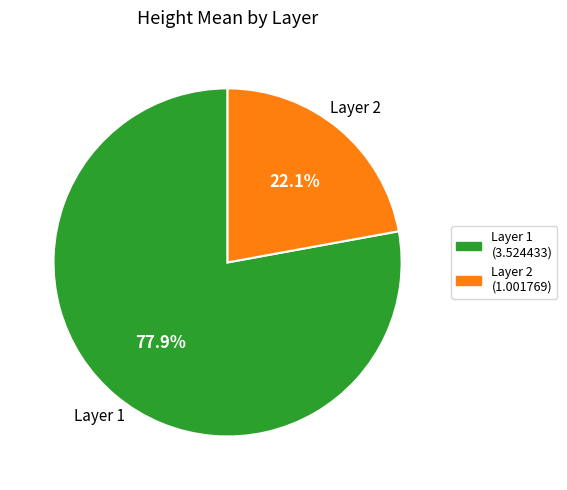

What is the largest slice in the pie chart?

Layer 1